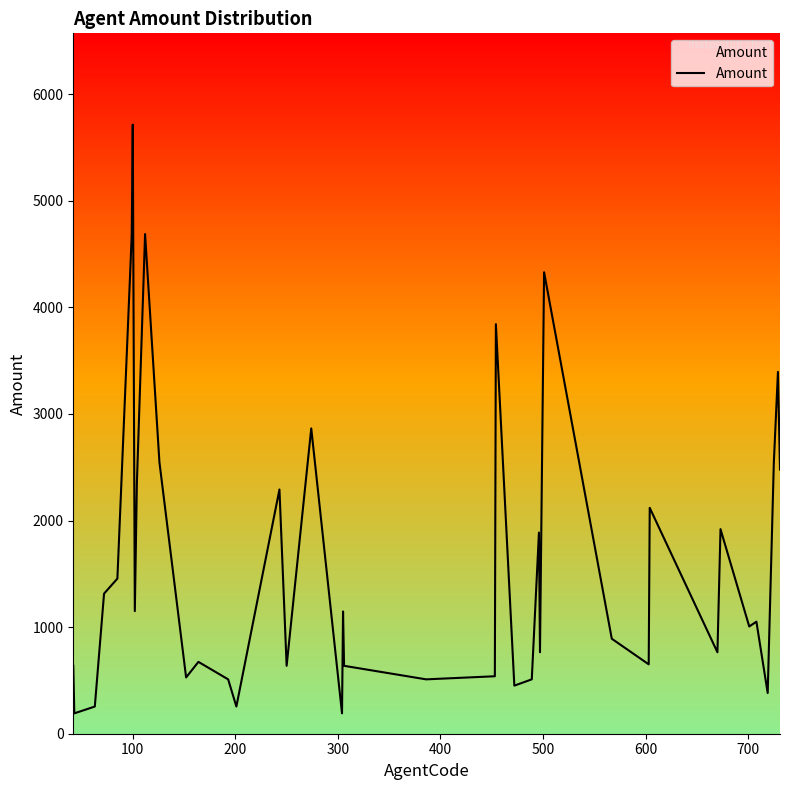

How many categories are shown in the chart?

40